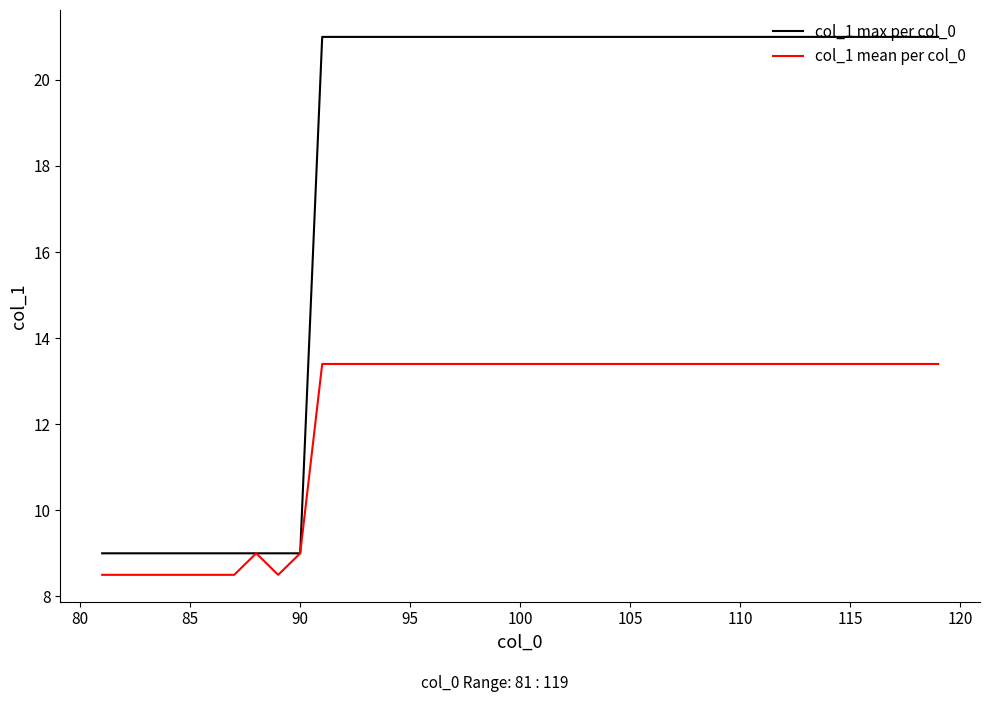

How many lines are shown in the chart?

2